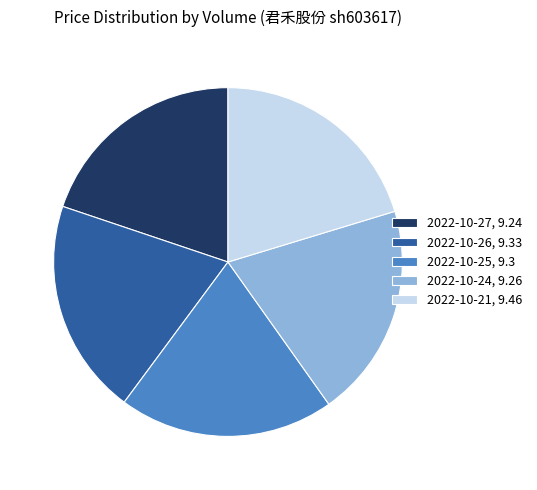

Is there a majority slice in this chart?

No